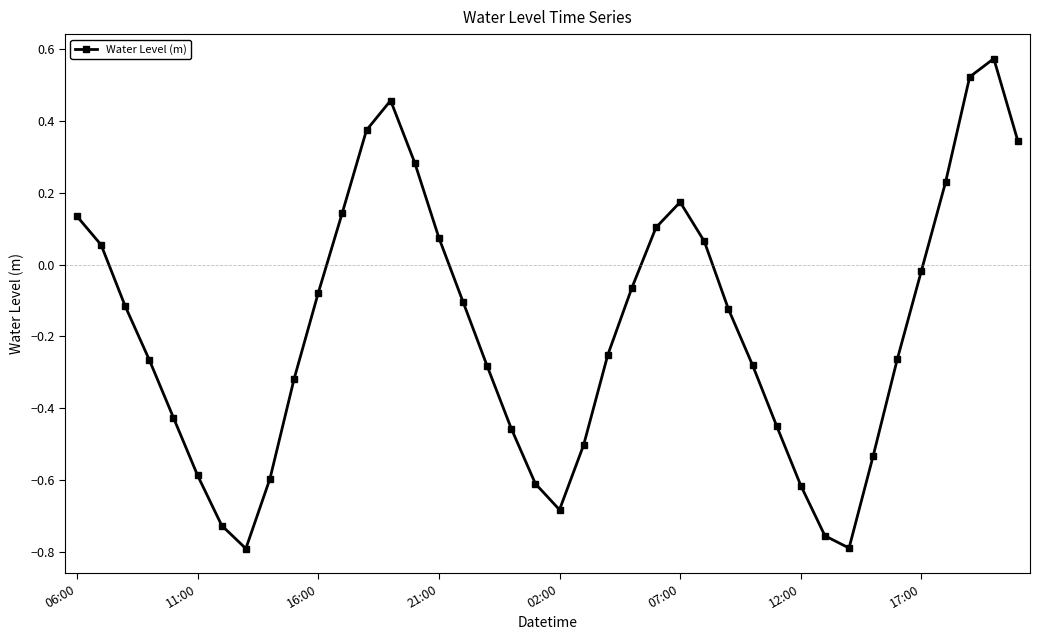

How many negative values are there?

26